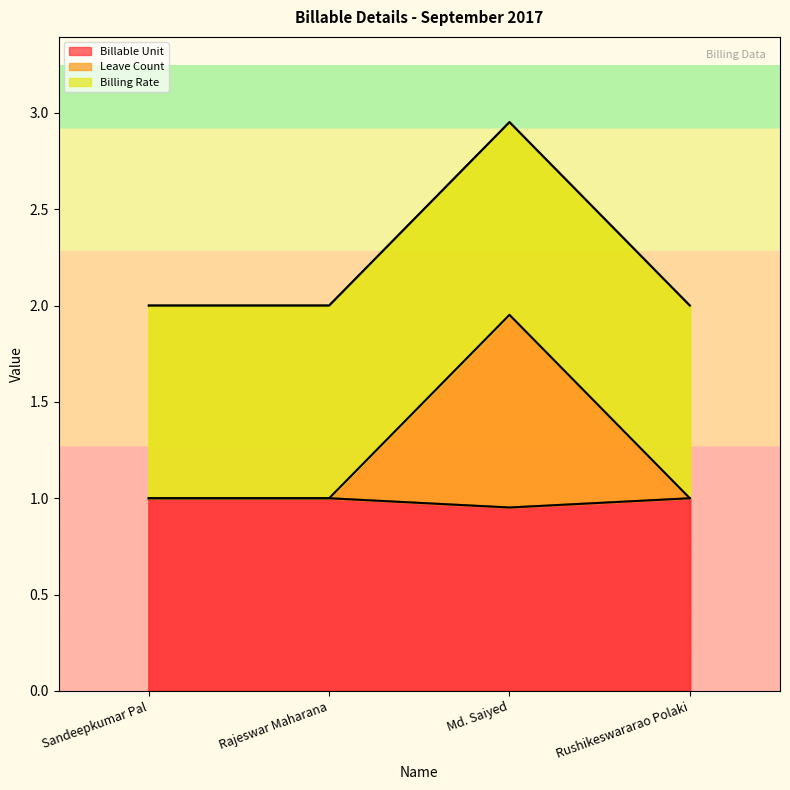

At which label is Billable Unit closest to 1?

Sandeepkumar Pal